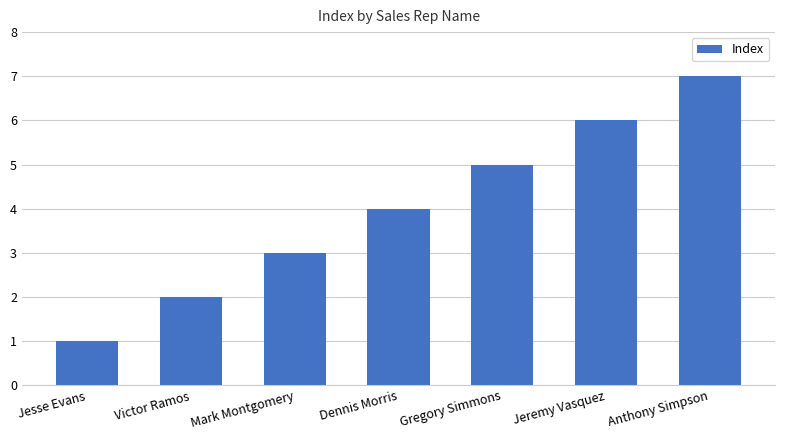

The chart shows a value of 3 at Jeremy Vasquez. True or false?

False